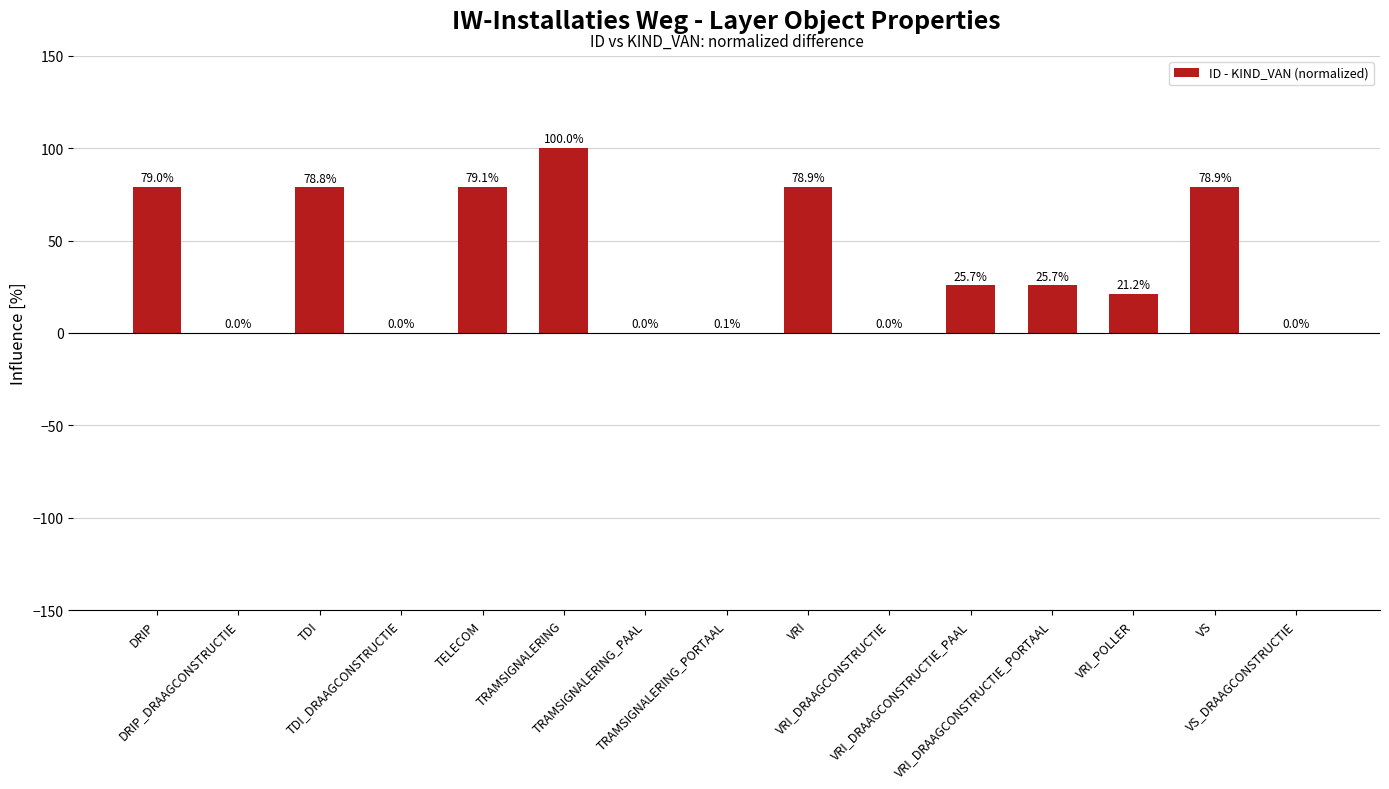

What is the greatest value displayed?

100.0